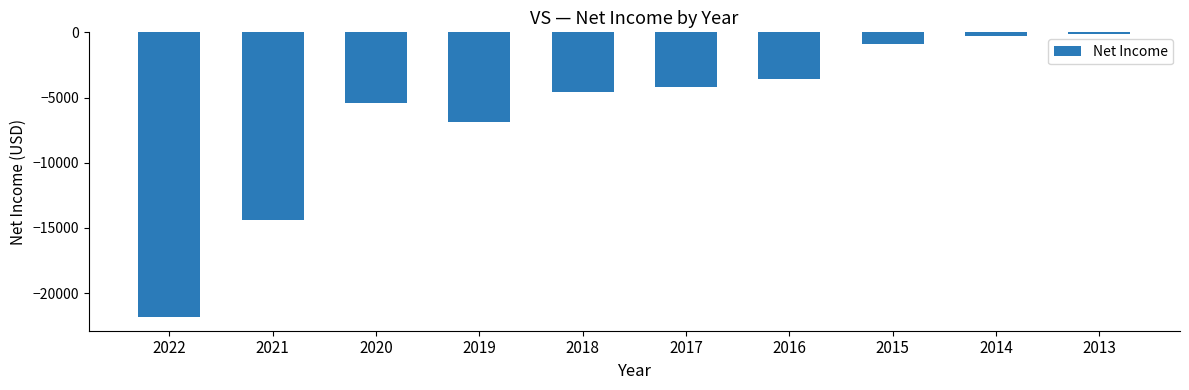

Are the bars horizontal?

No